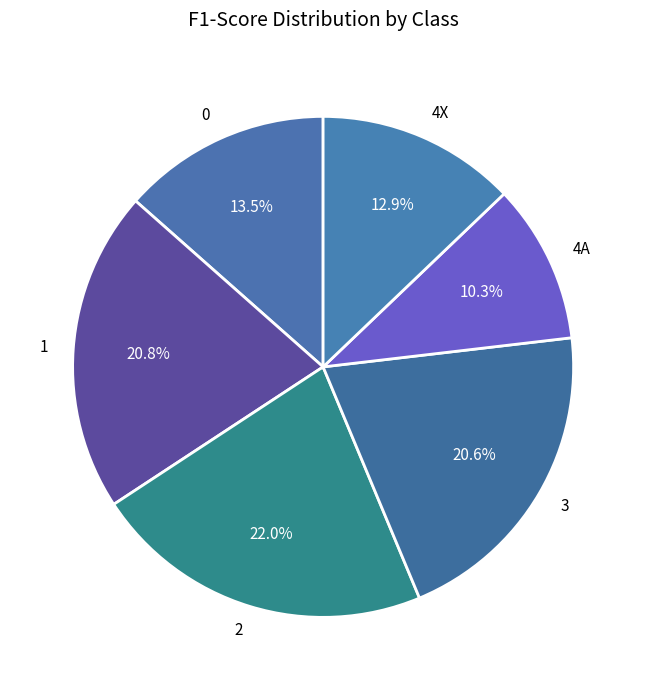

To the nearest percent, what portion does 1 represent?

21%